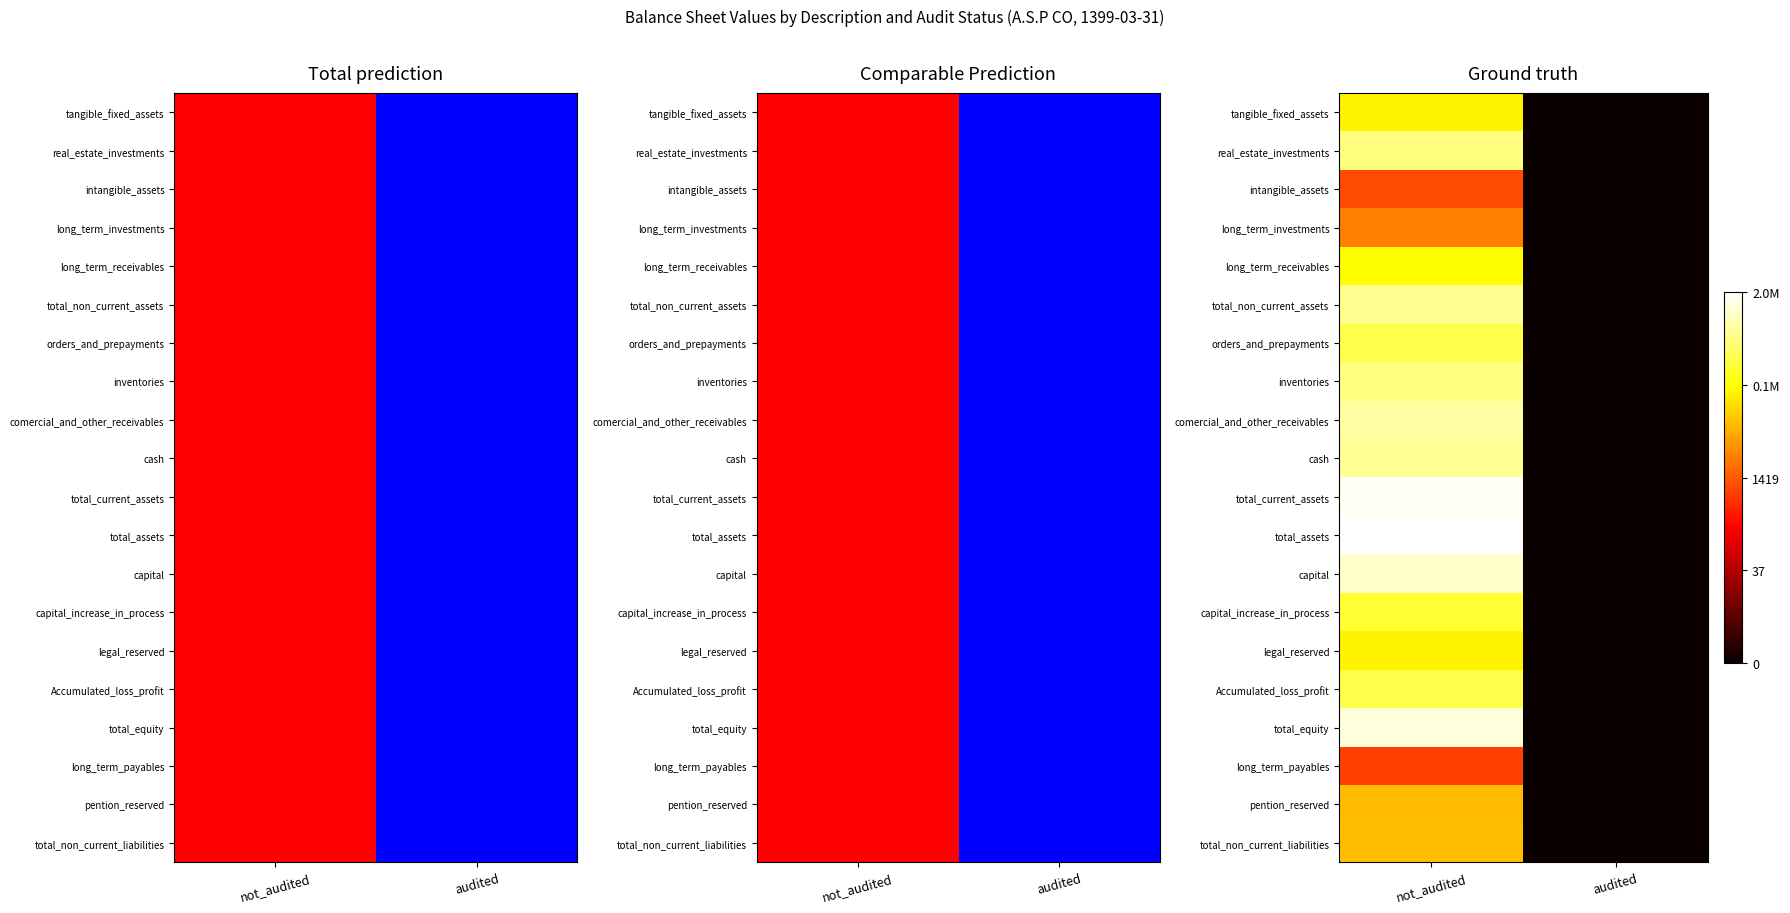

At how many categories does at least one series exceed 9?

1